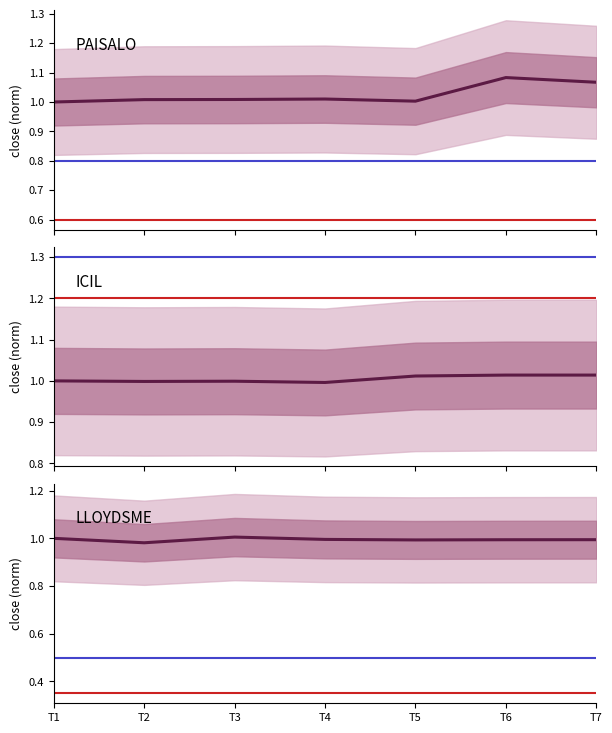

What is the value of the PAISALO point at the 2nd from the left?

1.0